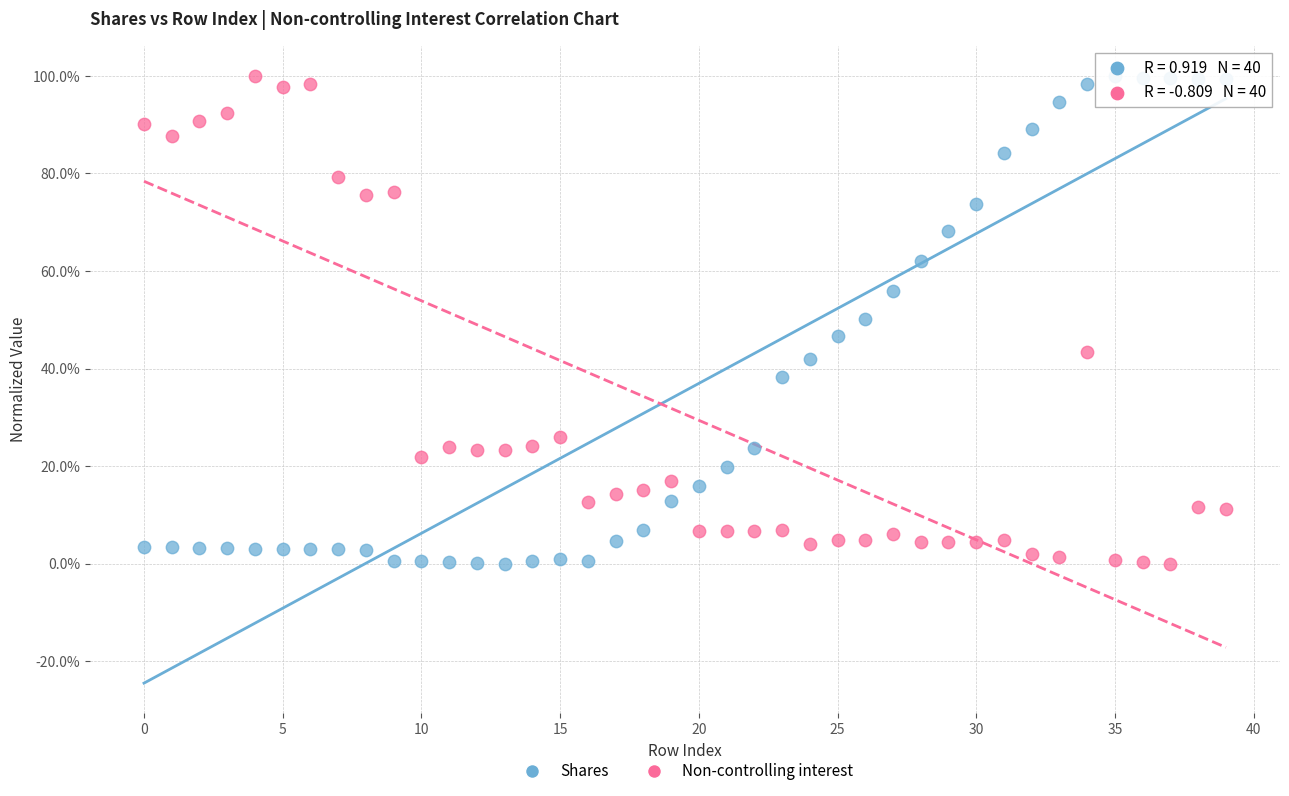

What are all the series names shown in the legend?

Shares, Non-controlling interest